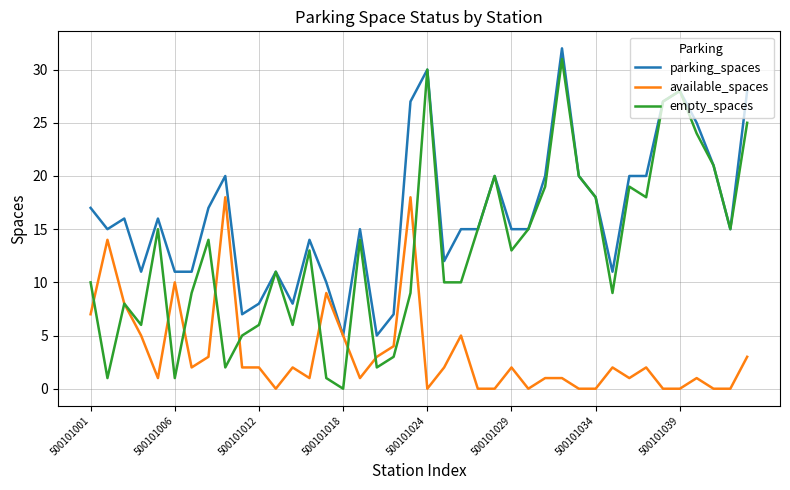

True or false: available_spaces and empty_spaces intersect in this chart.

True